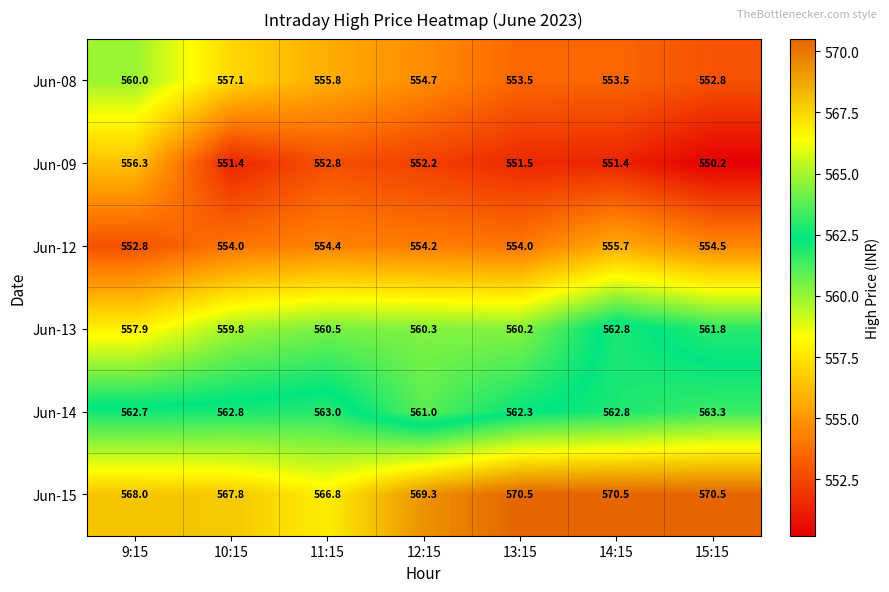

At which category is the sum across all series the highest?

9:15